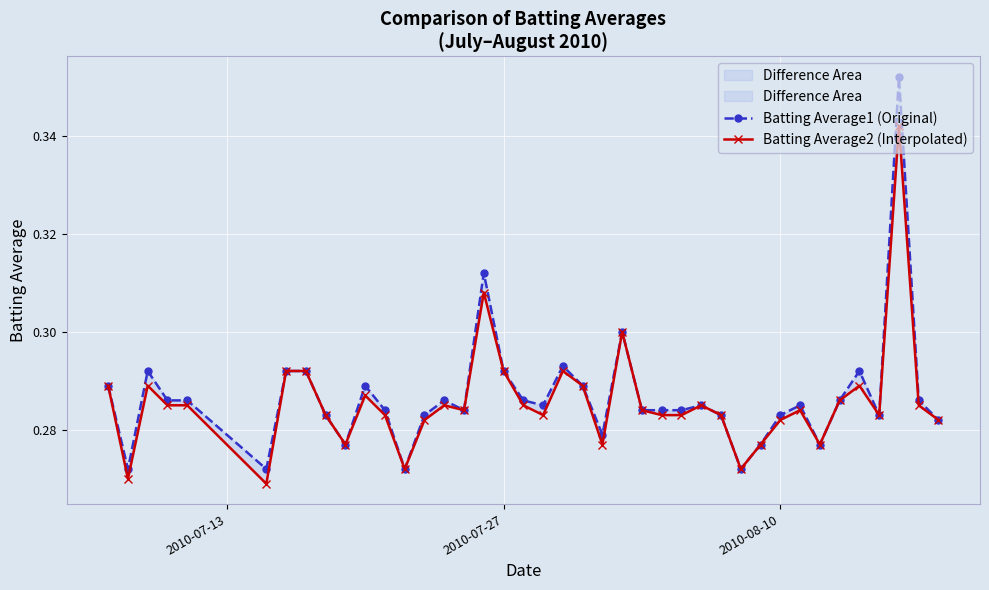

Count the Batting Average2 (Interpolated) values in the range 0 to 1.

40